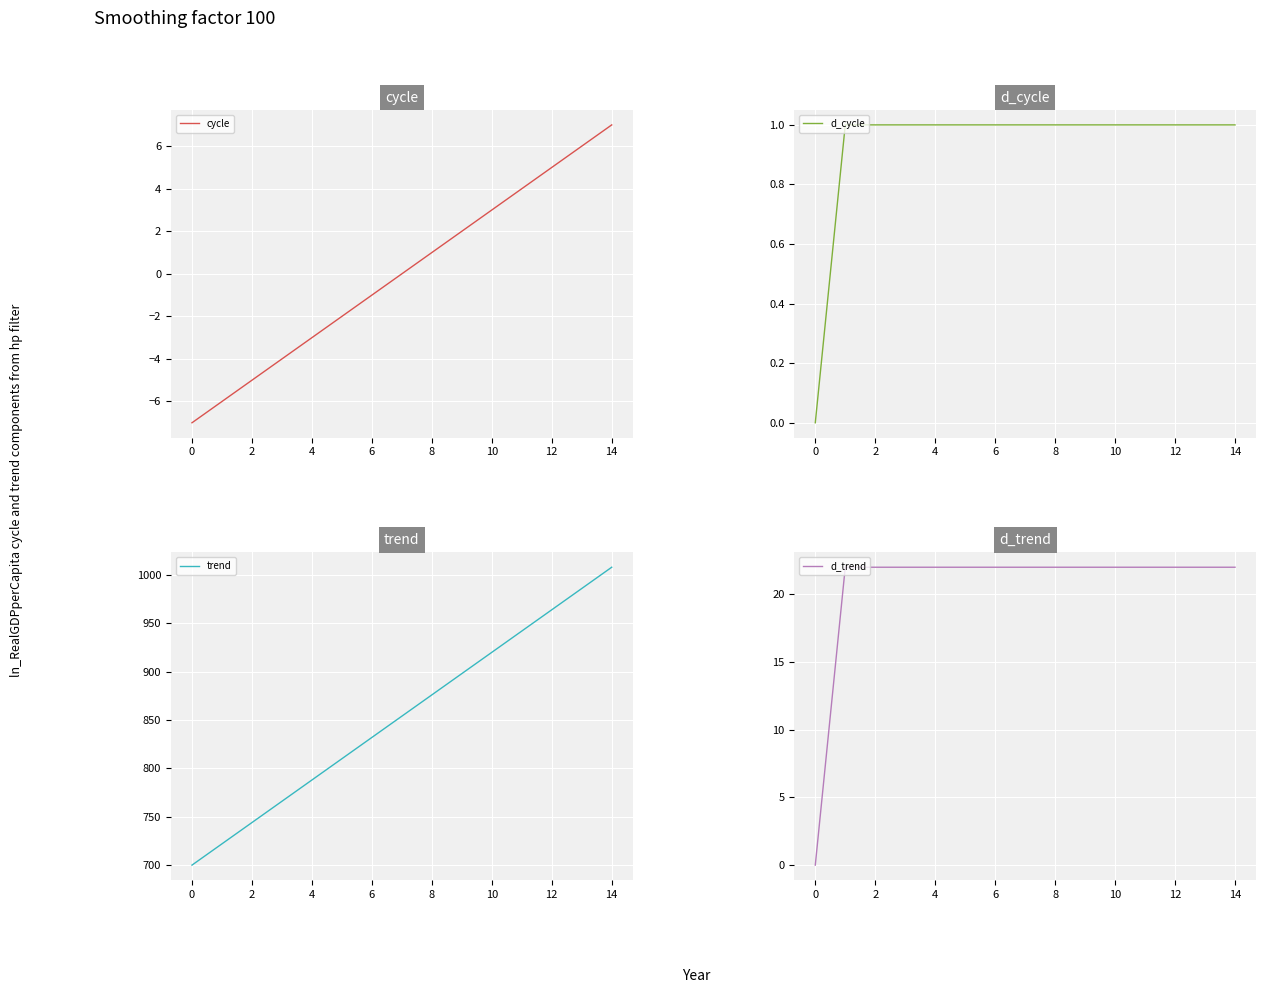

Which series has the largest total across all categories?

trend